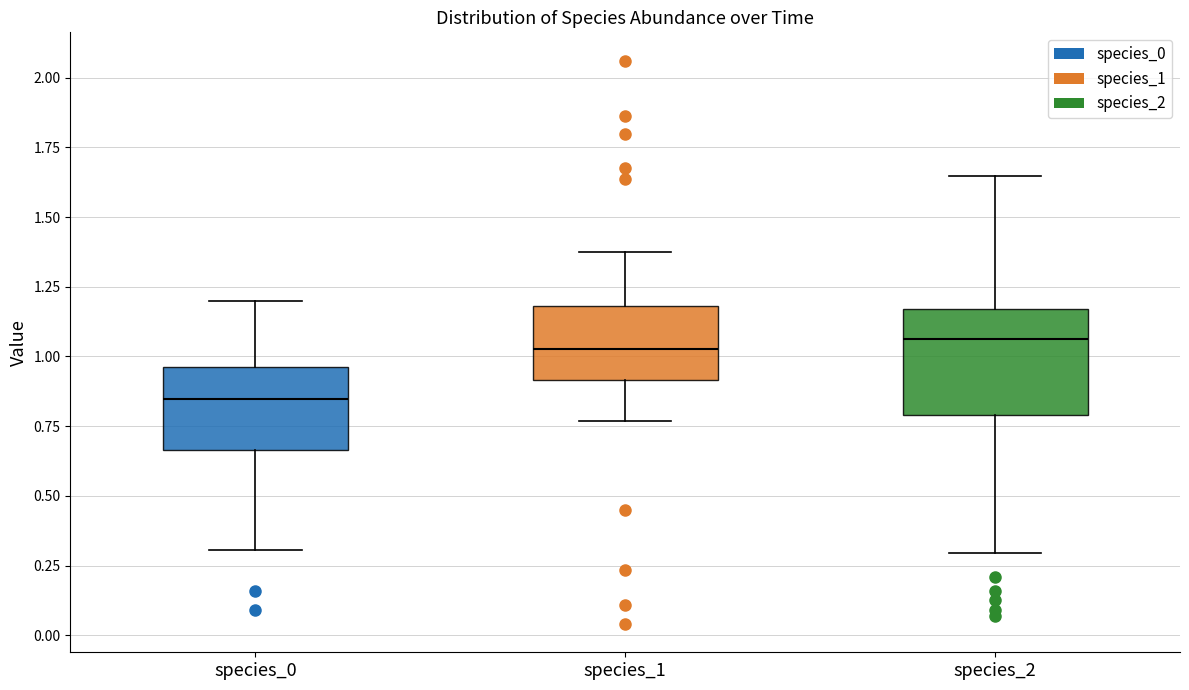

Which box is the tallest, from its lower edge to its upper edge?

species_2